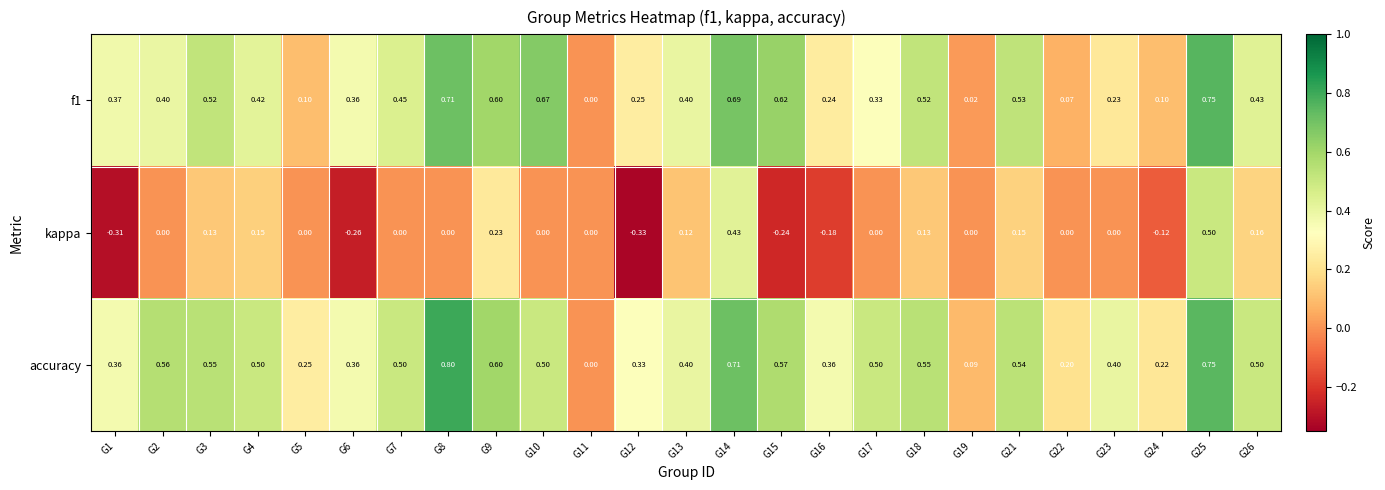

Which series changed the most between G1 and G2?

kappa